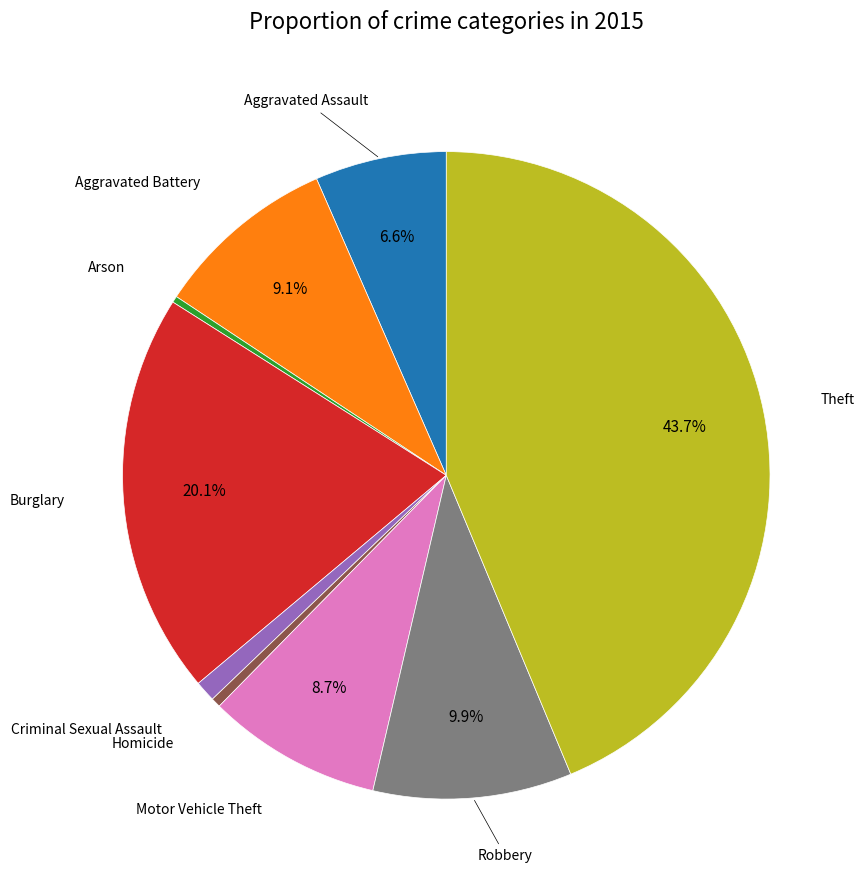

To the nearest percent, what is the average slice percentage?

11%